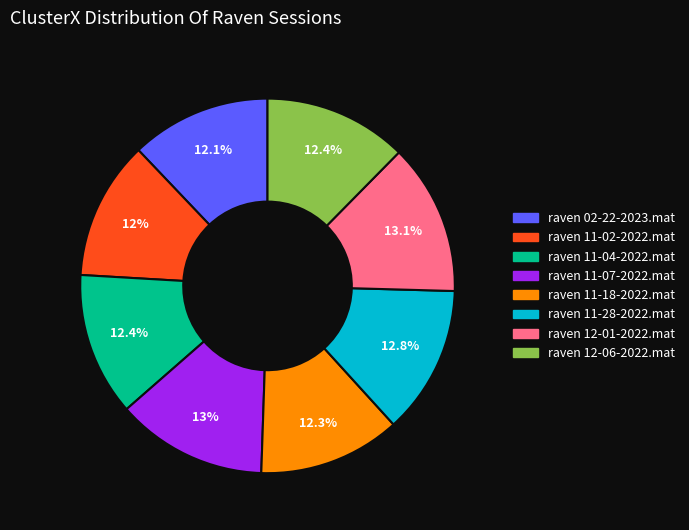

Approximately how many times larger is the value at raven 11-18-2022.mat compared to raven 02-22-2023.mat?

1.0